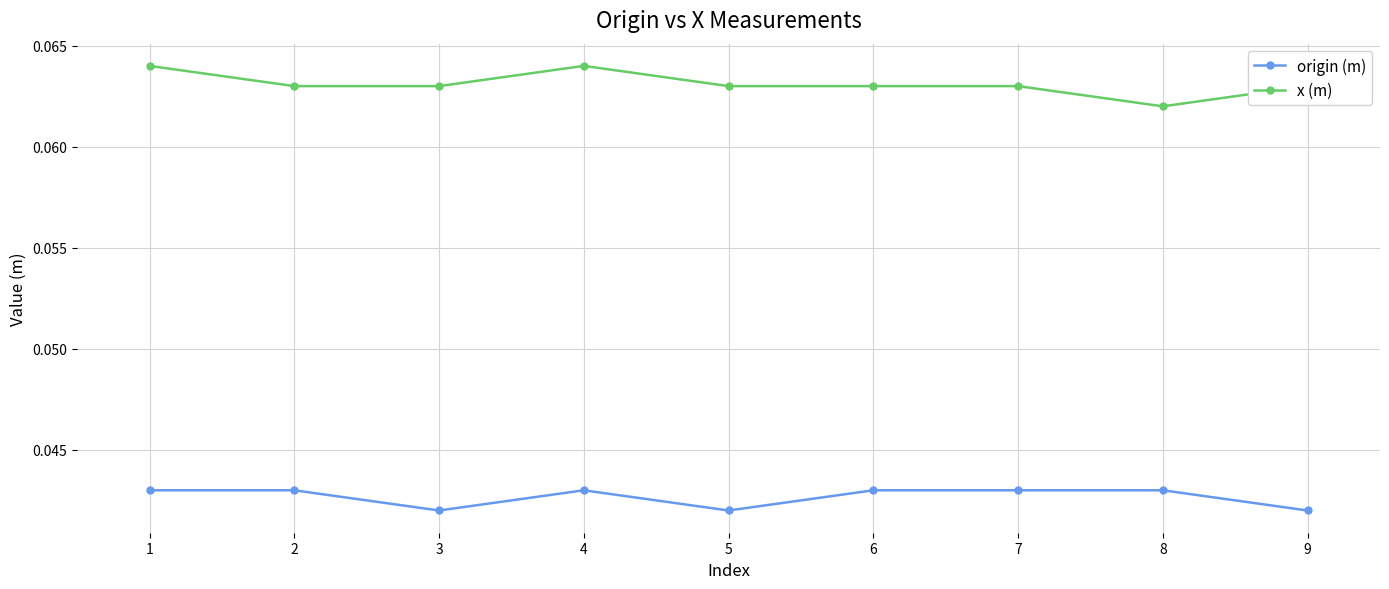

Rank the series by their maximum value, from lowest to highest.

origin (m), x (m)